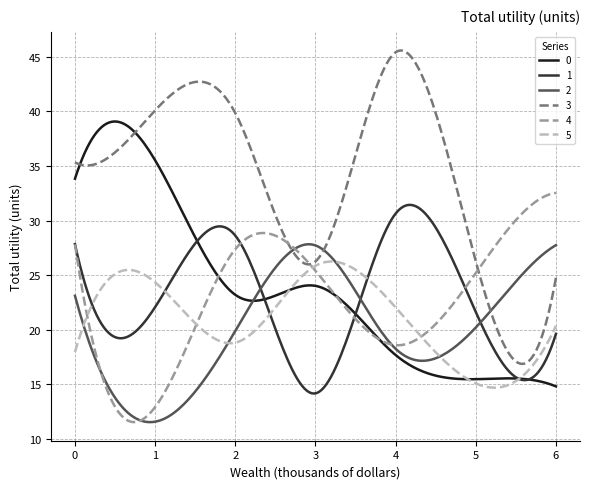

Which series has the widest spread of values?

3